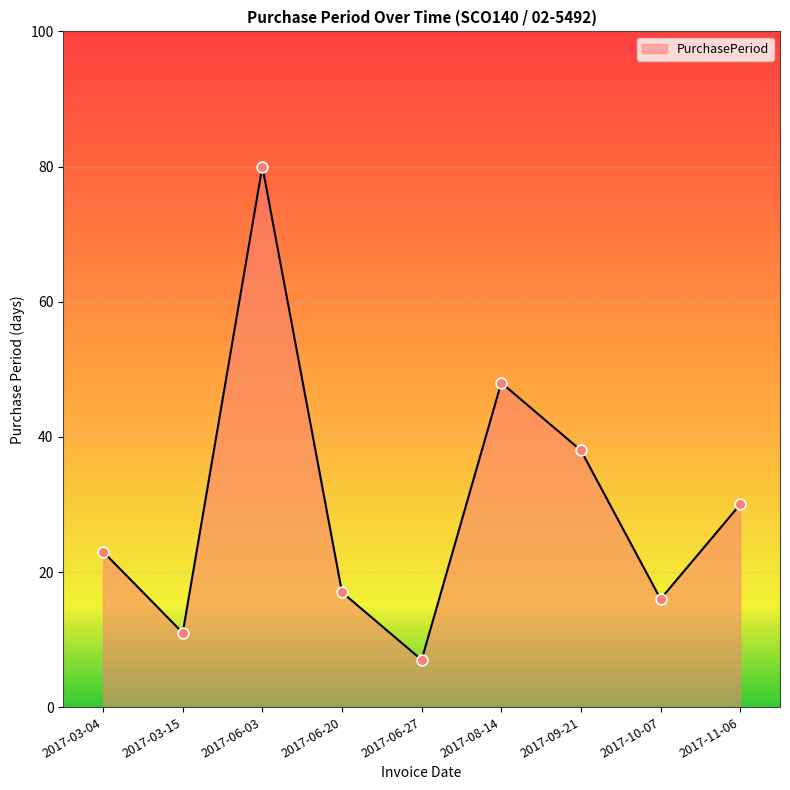

Approximately how many times larger is the value at 2017-11-06 compared to 2017-06-03?

0.4